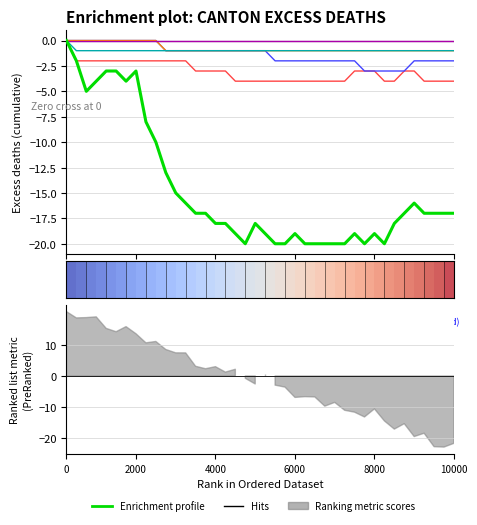

Is the value of CH at 6 greater than the value of VS at 2000?

No